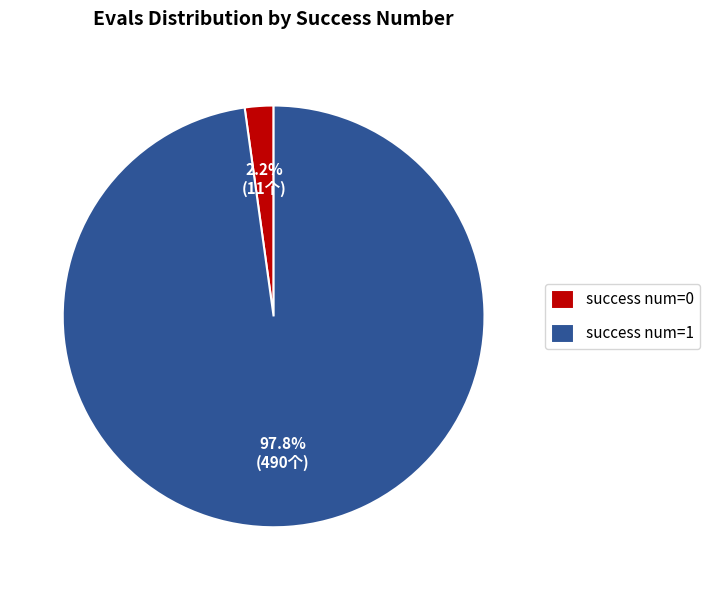

Rank the categories by value from lowest to highest.

success num=0, success num=1